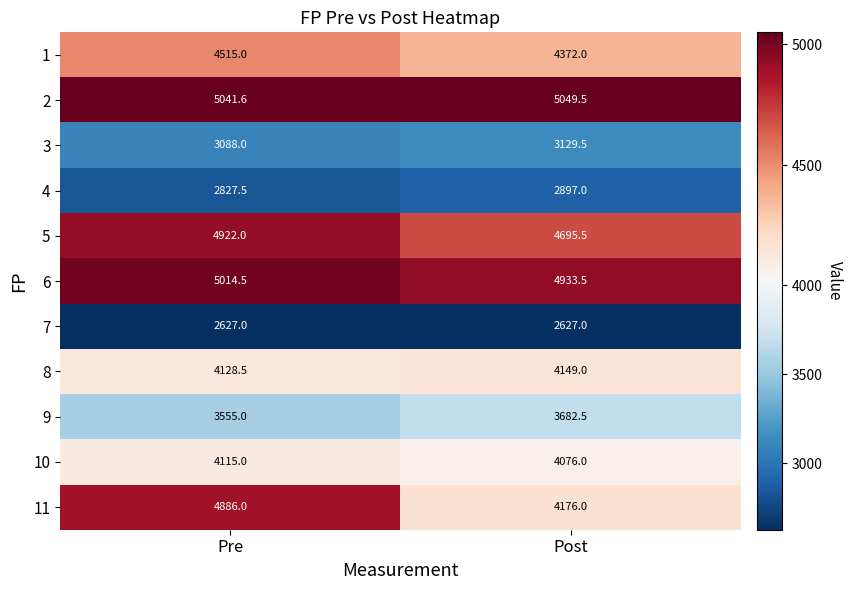

What is the approximate value of 6 at Pre?

5014.5